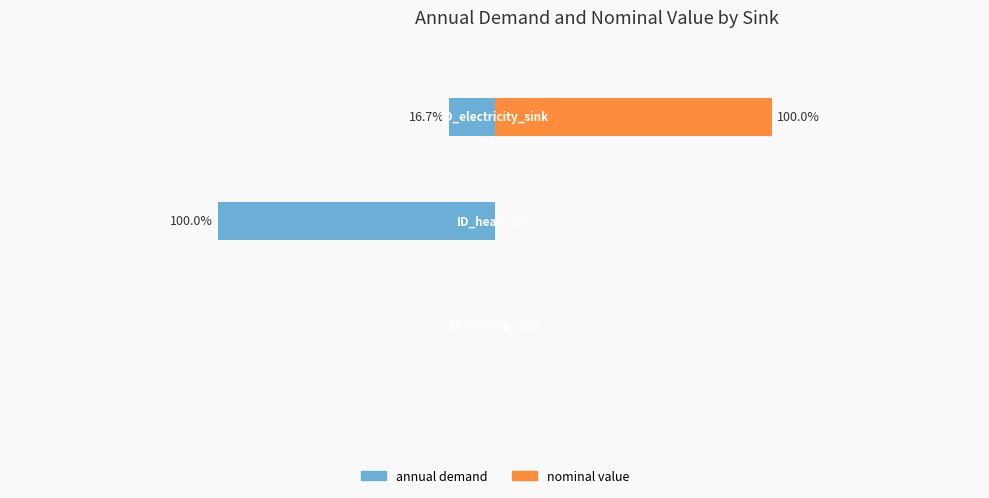

List the series in order of their peak value, highest first.

nominal value, annual demand